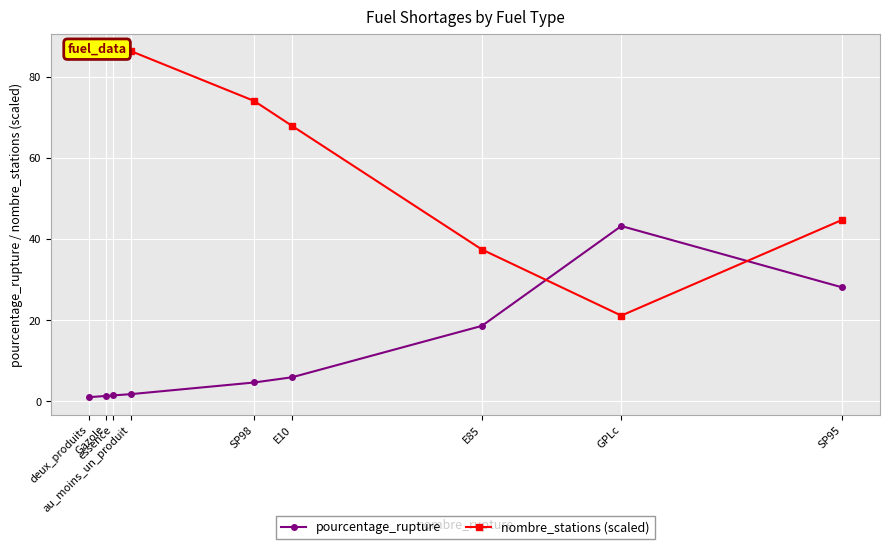

How many data points does each series have?

9